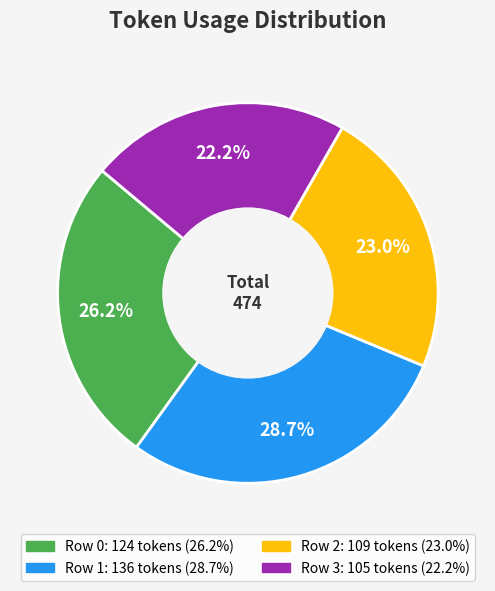

Which has a higher value, Row 1 or Row 0?

Row 1